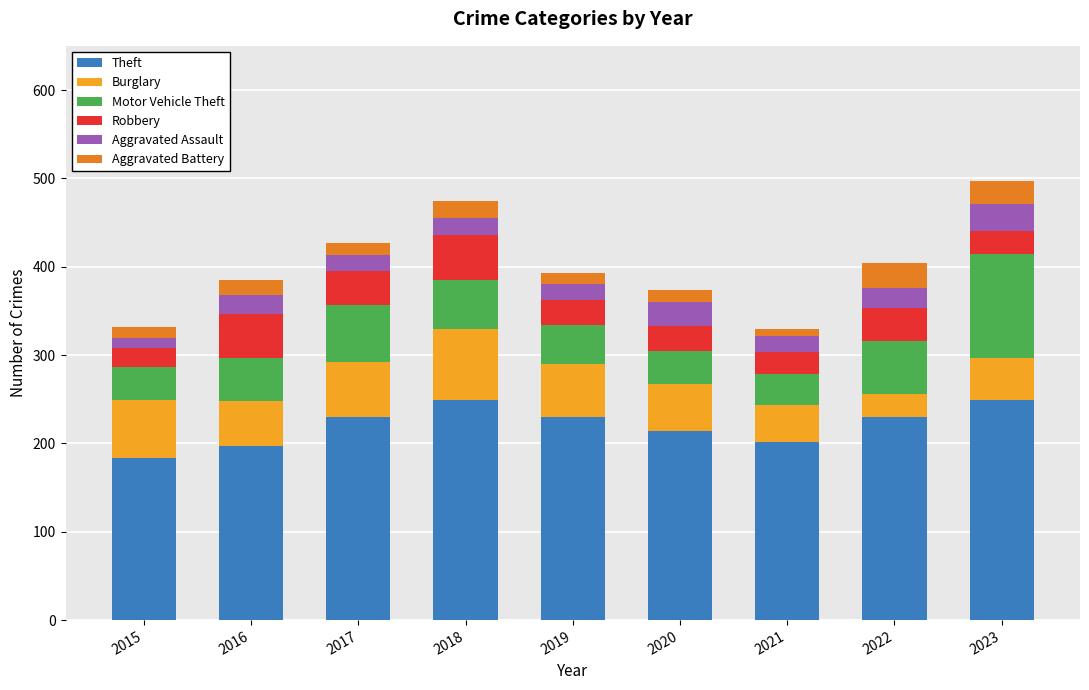

What is the highest value of the Theft series?

249